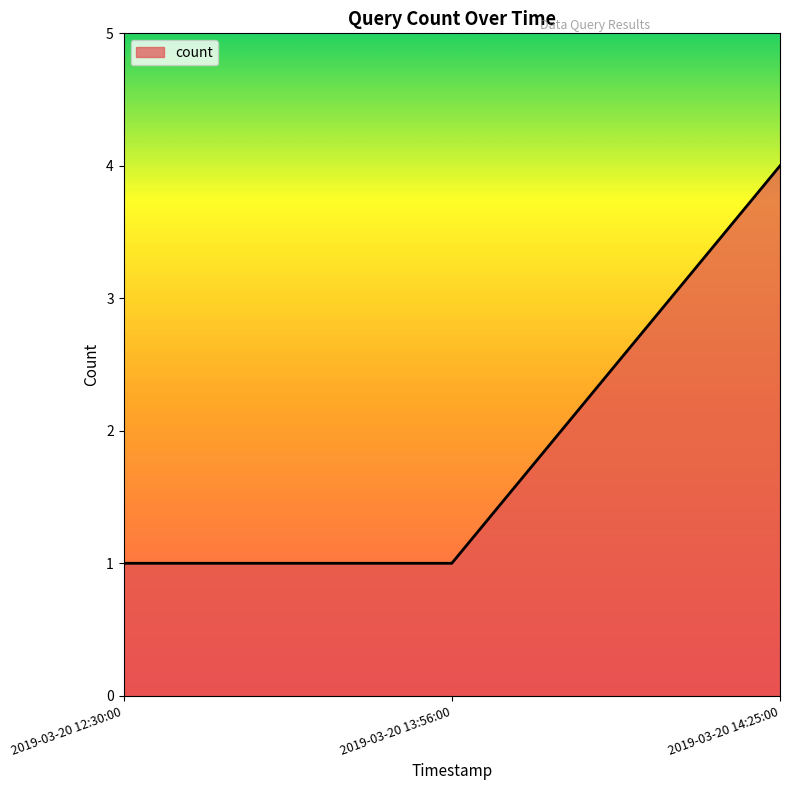

What is the maximum value shown in the chart?

4